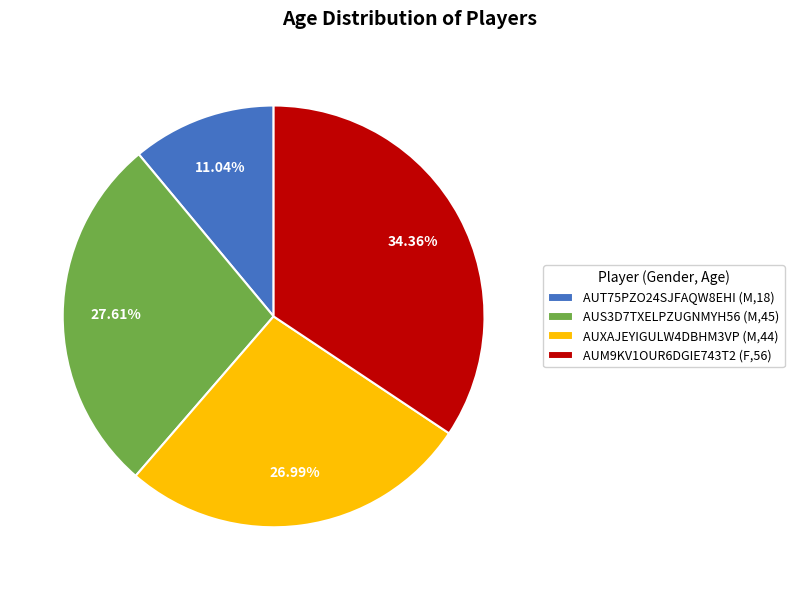

Rank the categories by value from highest to lowest.

AUM9KV1OUR6DGIE743T2 (F,56), AUS3D7TXELPZUGNMYH56 (M,45), AUXAJEYIGULW4DBHM3VP (M,44), AUT75PZO24SJFAQW8EHI (M,18)